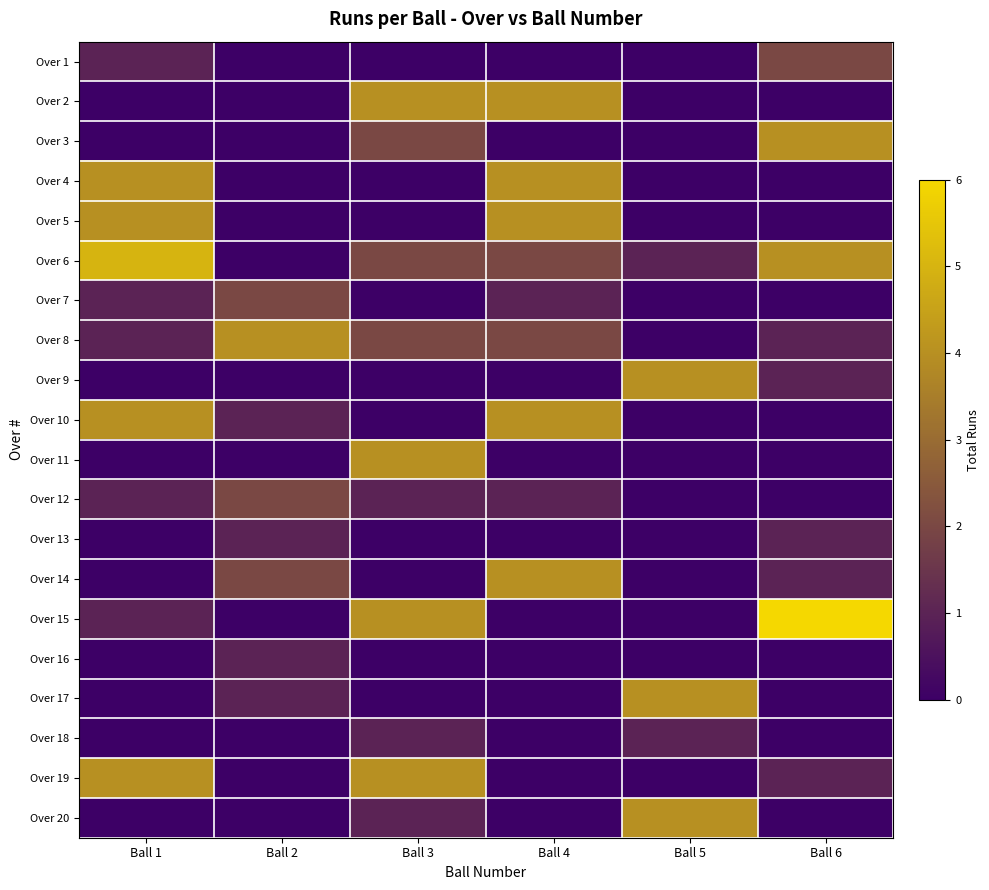

Rank the series at Ball 4 from highest to lowest value.

Over 2, Over 4, Over 5, Over 10, Over 14, Over 6, Over 8, Over 7, Over 12, Over 1, Over 3, Over 9, Over 11, Over 13, Over 15, Over 16, Over 17, Over 18, Over 19, Over 20